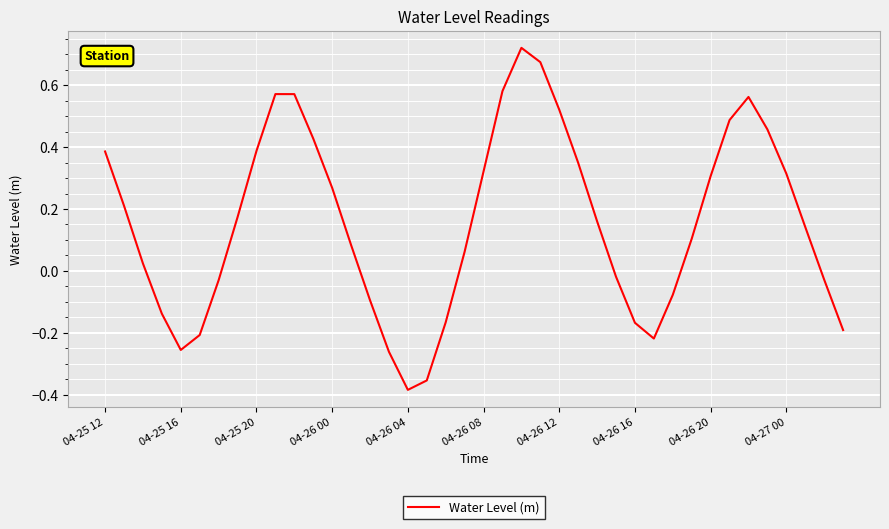

Reading right to left, transcribe all the data shown in this chart.

-0.2	-0.0	0.1	0.3	0.5	0.6	0.5	0.3	0.1	-0.1	-0.2	-0.2	-0.0	0.2	0.3	0.5	0.7	0.7	0.6	0.3	0.1	-0.2	-0.4	-0.4	-0.3	-0.1	0.1	0.3	0.4	0.6	0.6	0.4	0.2	-0.0	-0.2	-0.3	-0.1	0.0	0.2	0.4